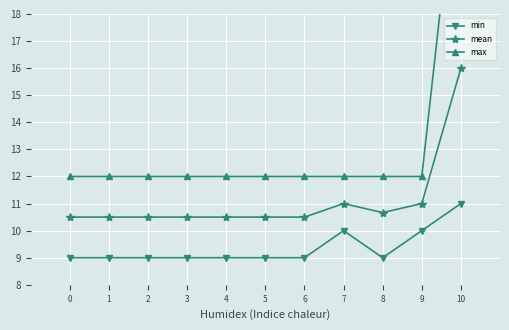

List the series in order of their overall mean, highest first.

max, mean, min